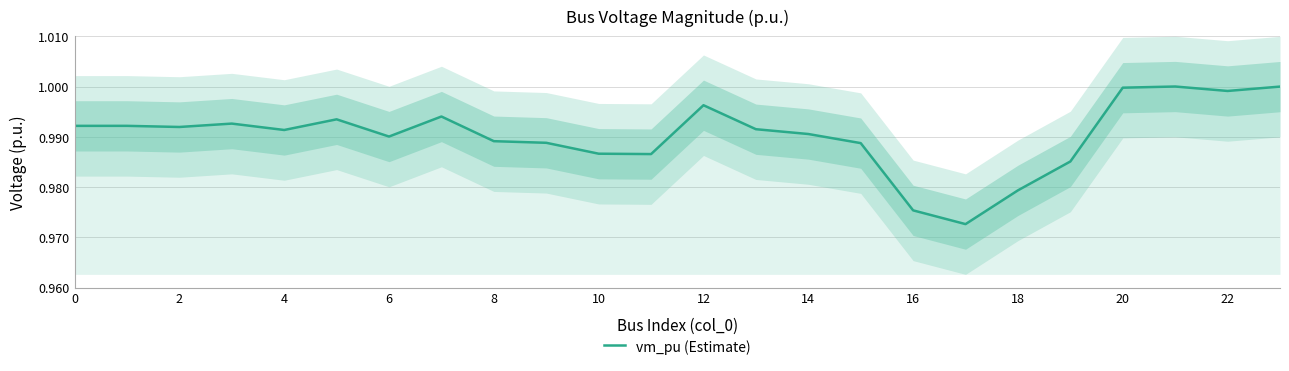

Reading left to right, extract all data points from this chart.

1.0	1.0	1.0	1.0	1.0	1.0	1.0	1.0	1.0	1.0	1.0	1.0	1.0	1.0	1.0	1.0	1.0	1.0	1.0	1.0	1.0	1.0	1.0	1.0